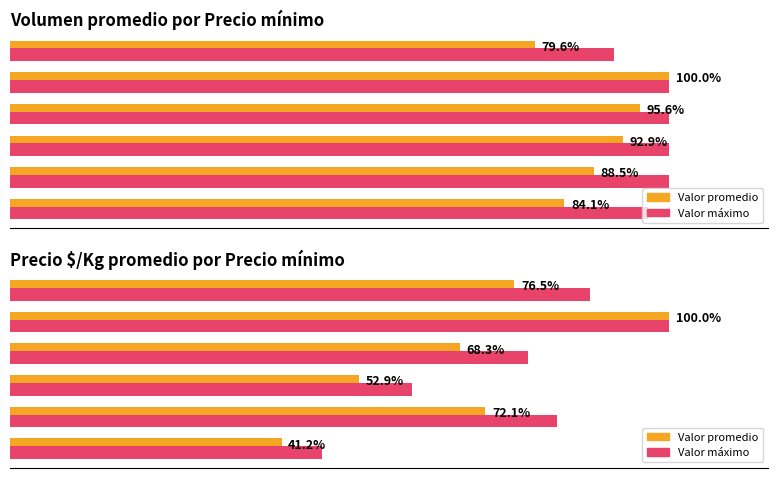

The Valor promedio series shows 92.5 at 3. True or false?

False